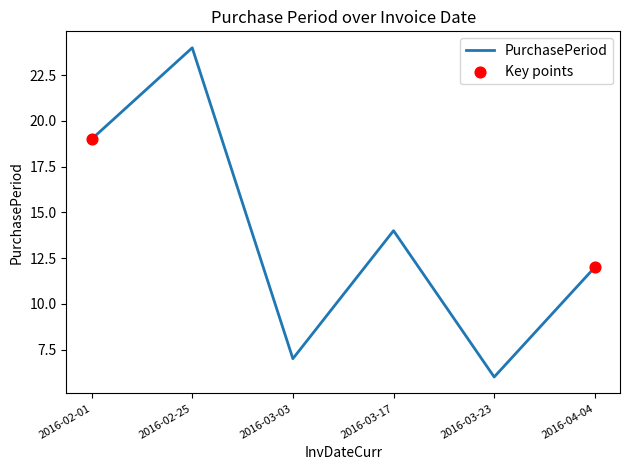

What is the change in value from 2016-02-25 to 2016-03-03?

-17